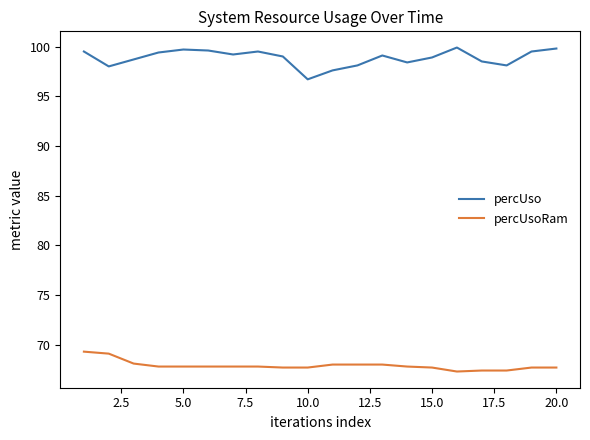

Which series has the largest total across all categories?

percUso